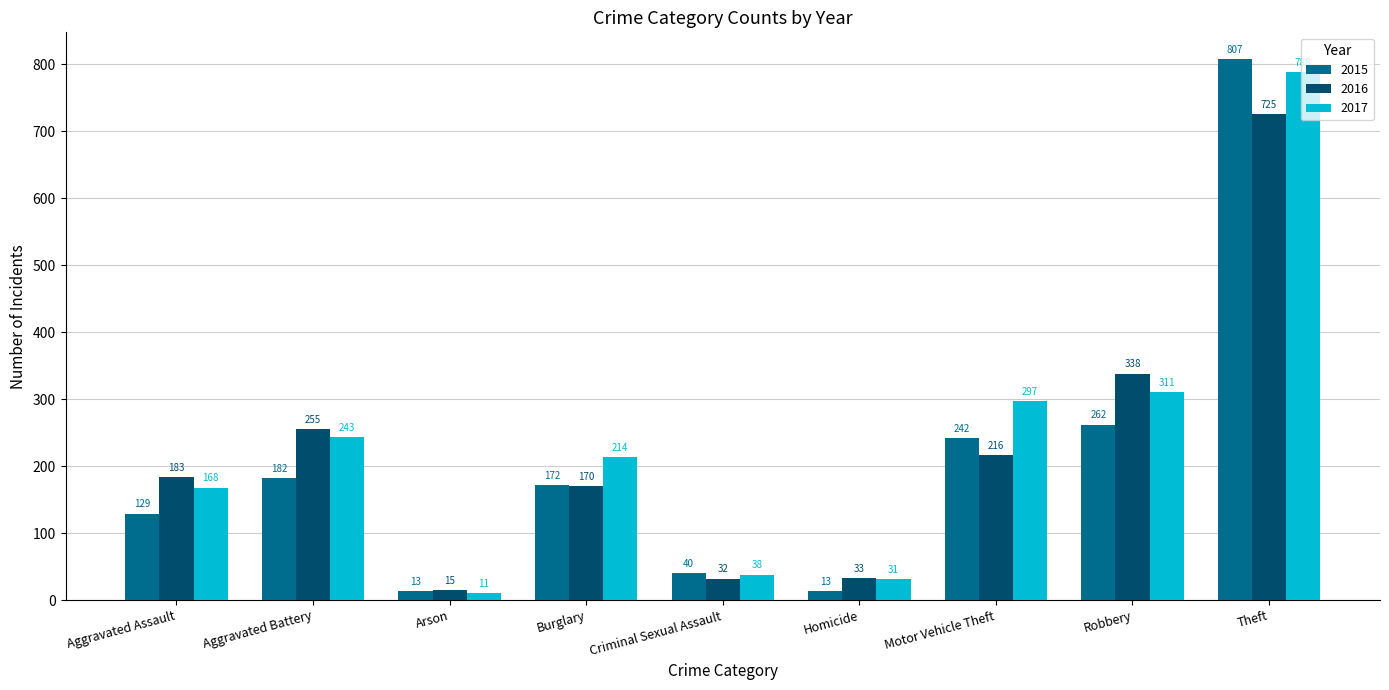

What is the average value of the 2016 series?

219